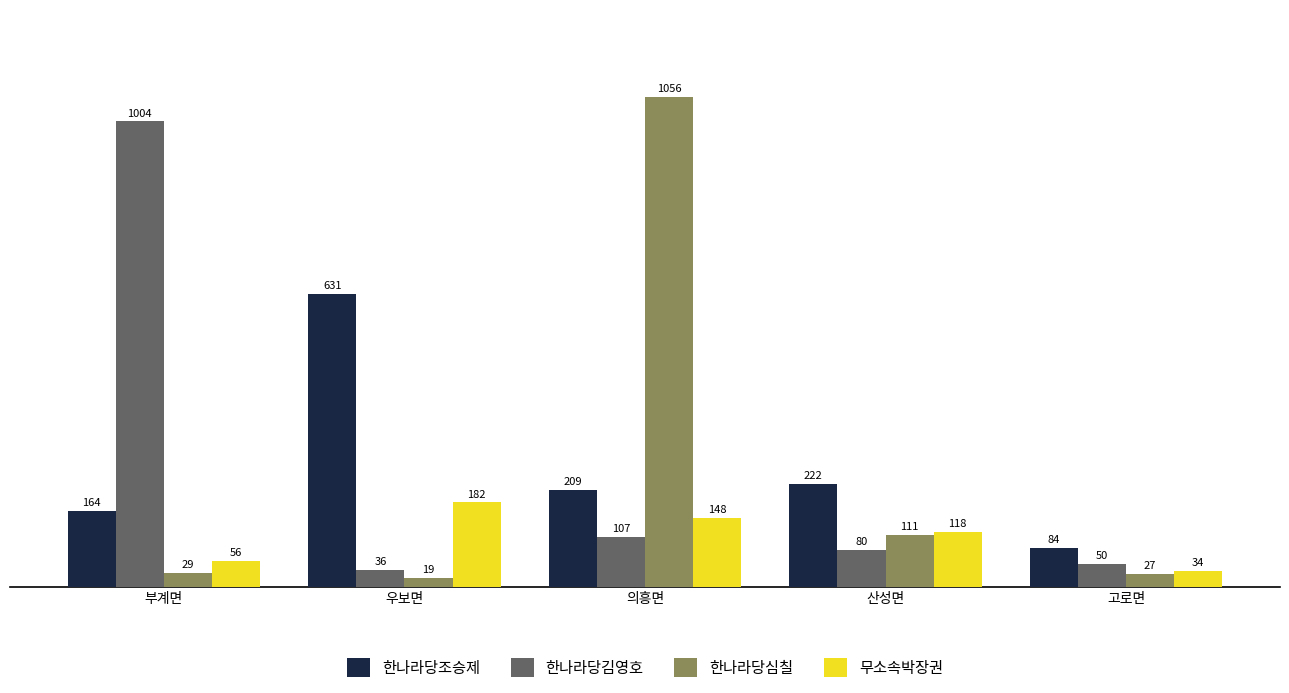

What is the difference between the 무소속박장권 values at 산성면 and 우보면?

64